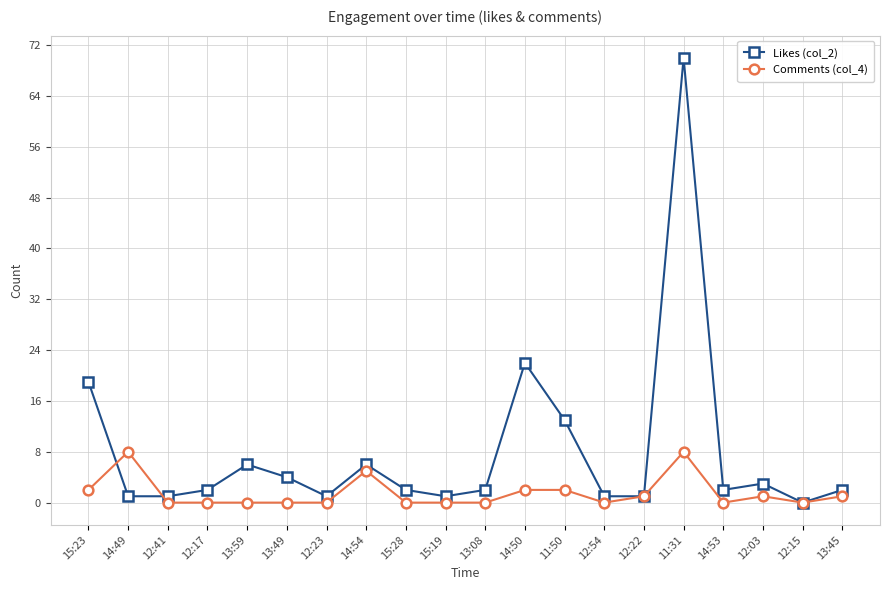

The Comments (col_4) series shows 2 at 15:23. True or false?

True